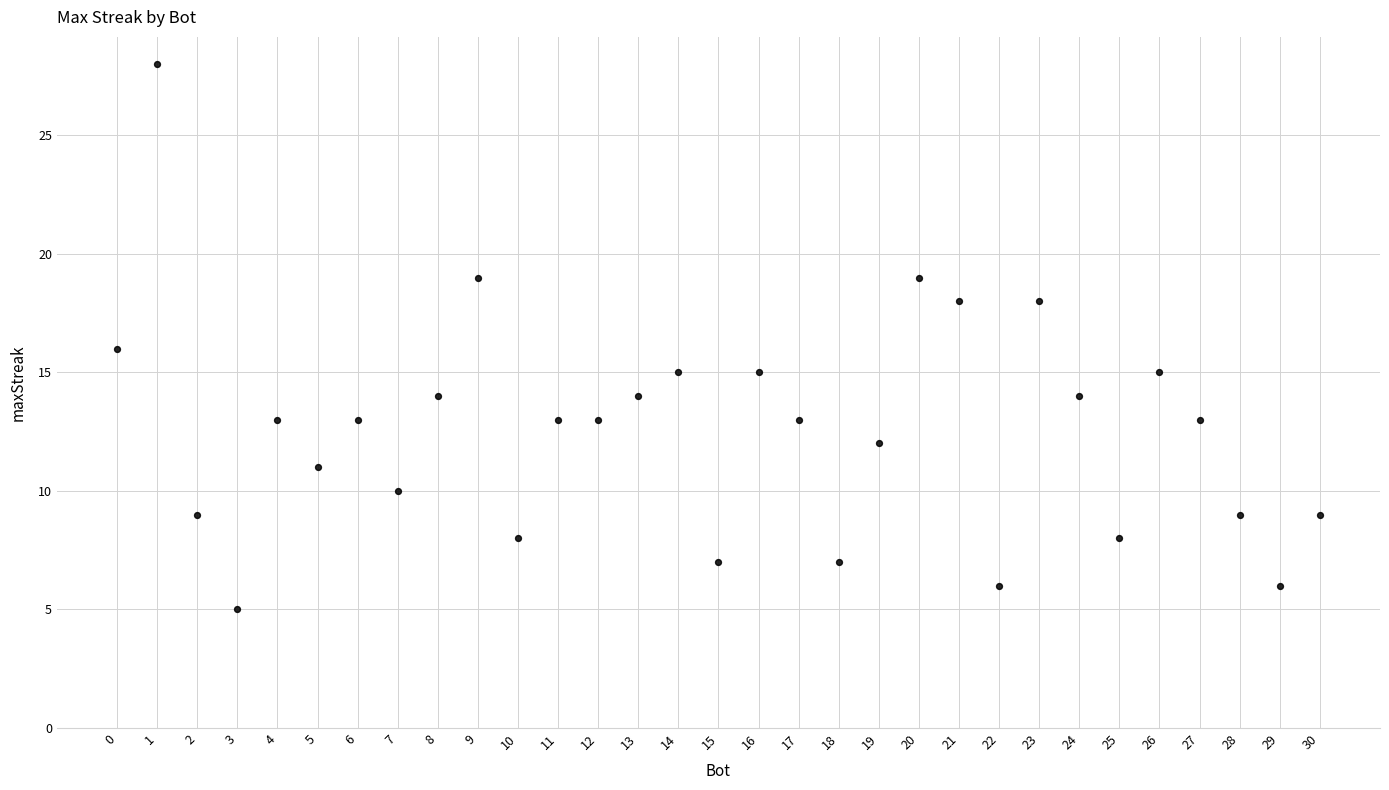

What is the range of X values (max minus min)?

30